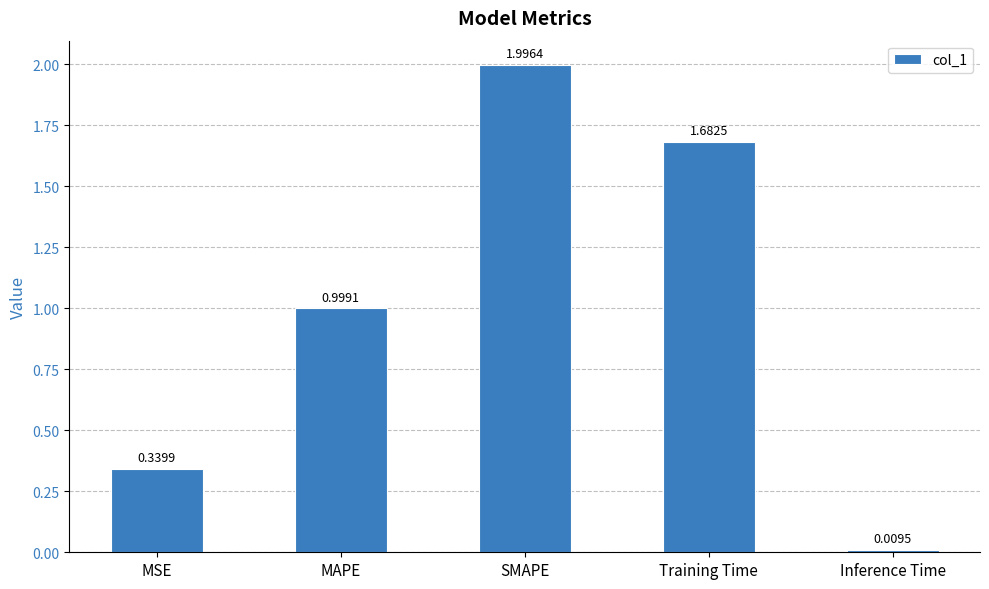

What is the difference between the maximum and minimum values?

2.0